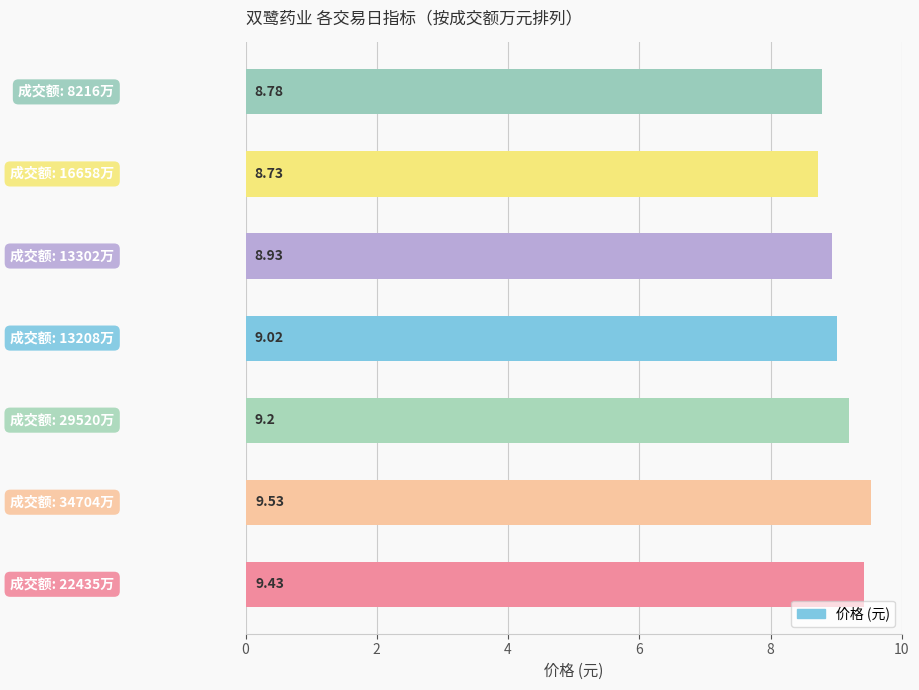

What is the average value?

9.1